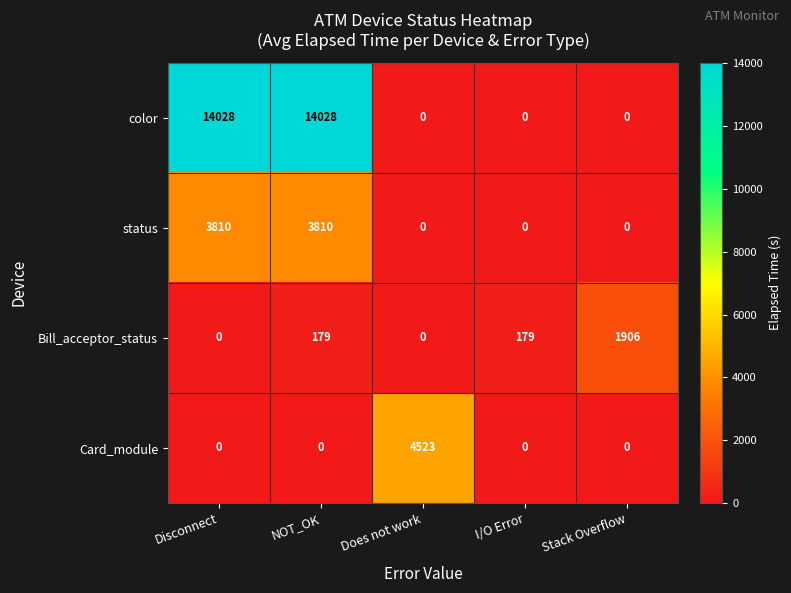

At which category is the sum across all series the highest?

NOT_OK